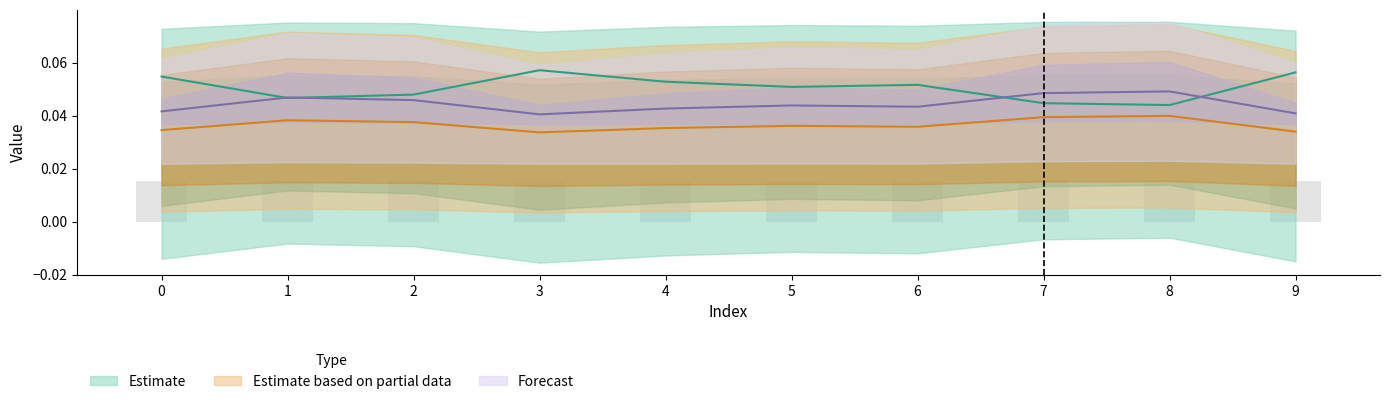

How many categories are shown in the chart?

10